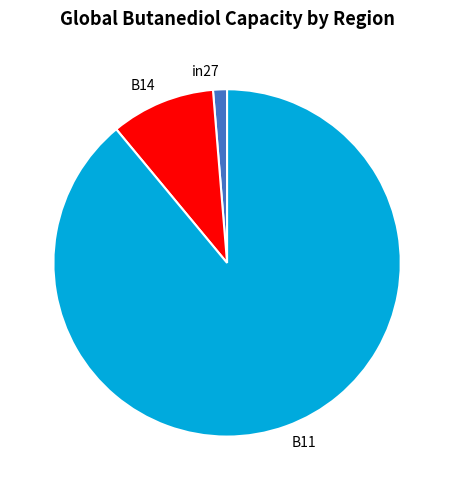

Is it true that B14 is 1% of the pie?

False